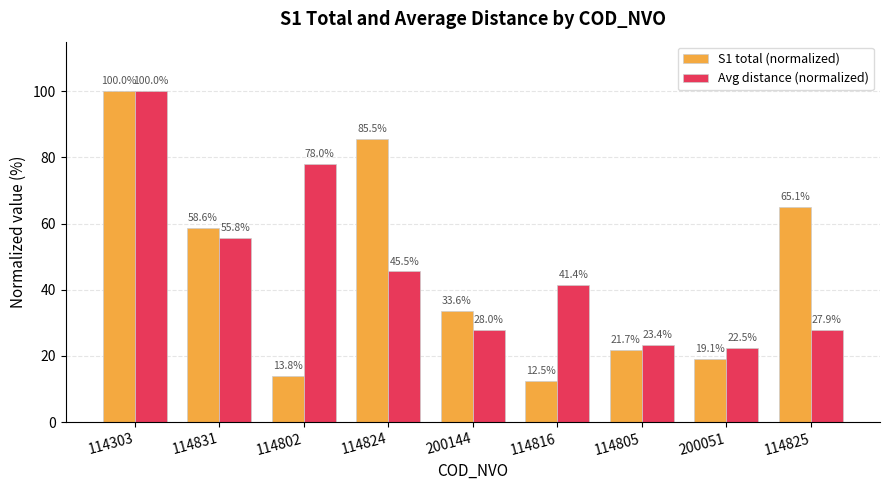

How many groups of bars are there?

9